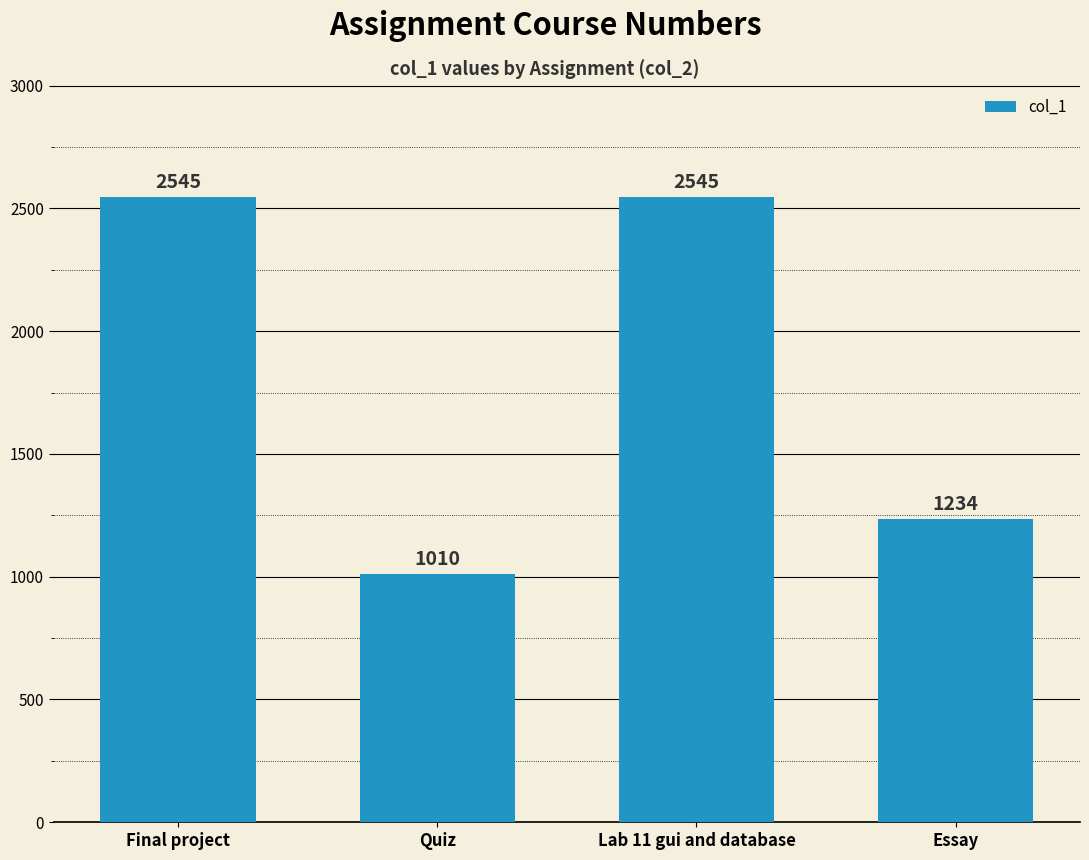

The chart shows a value of 1234 at Essay. True or false?

True